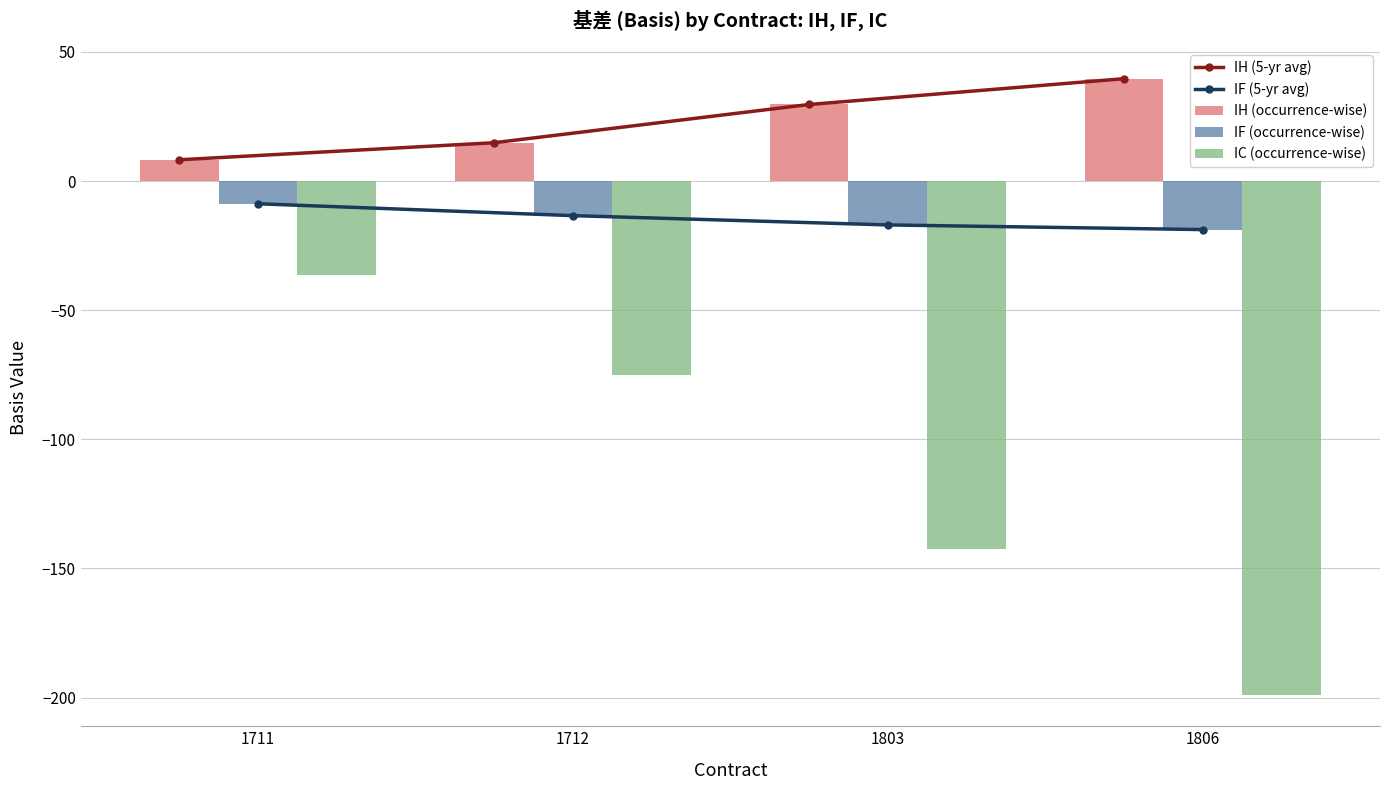

What value does the IH (5-yr avg) series have at 1803?

29.6